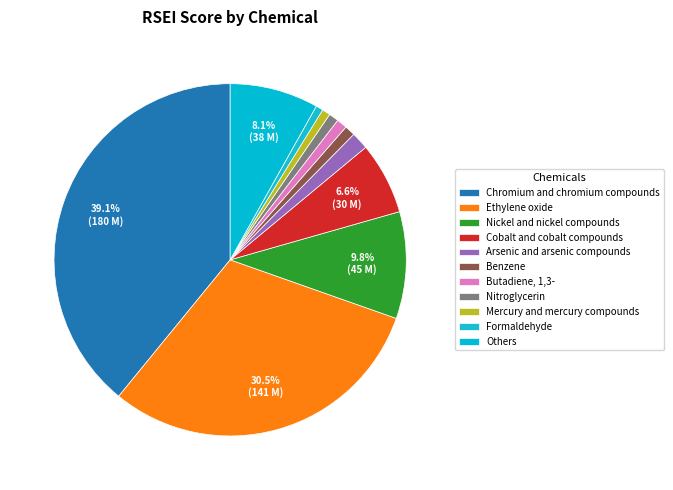

How many slices are in this pie chart?

11